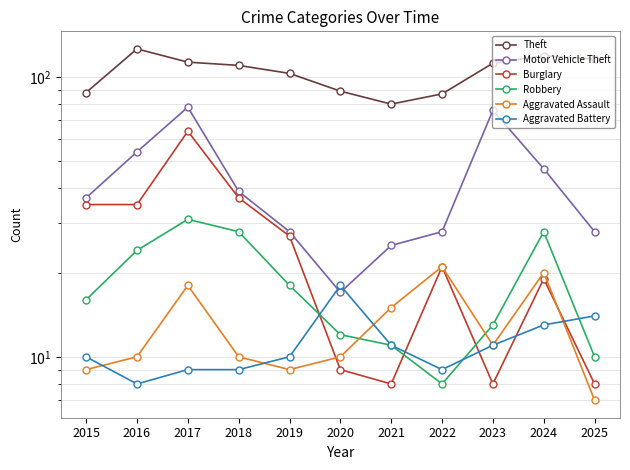

The value of Motor Vehicle Theft at 2025 is 16. True or false?

False